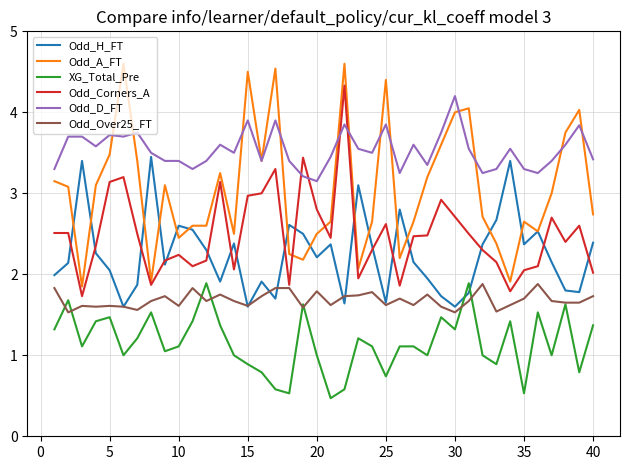

Does the chart have visible grid lines?

Yes